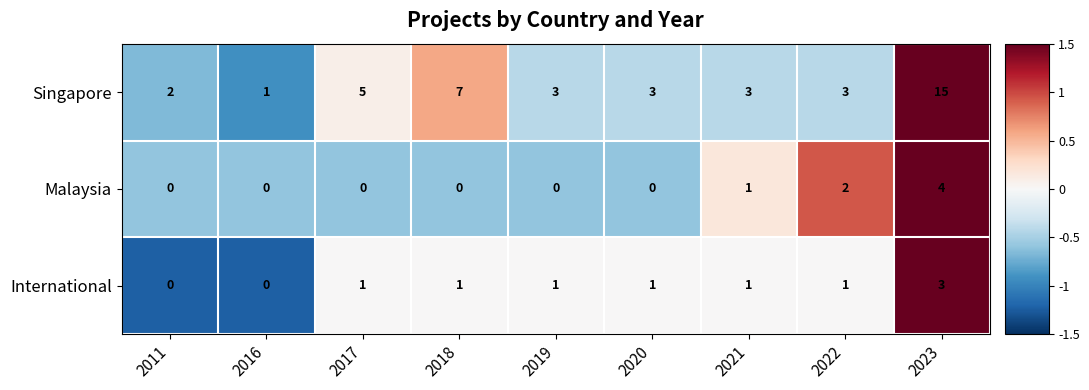

At 2020, list the series in order from smallest to largest.

Malaysia, International, Singapore